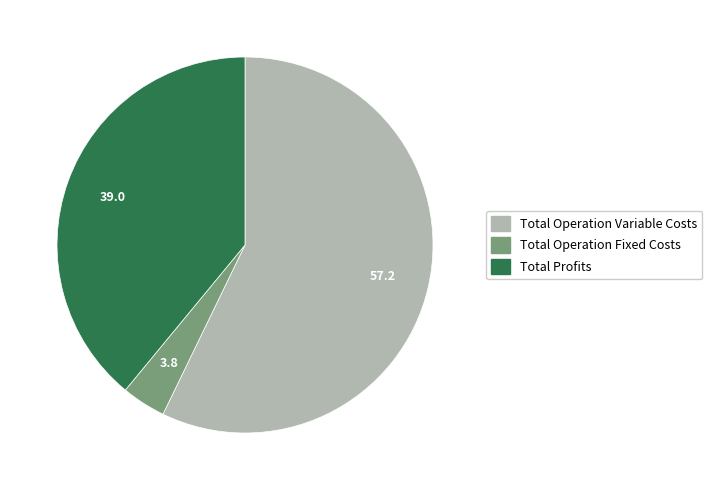

The Total Profits slice represents 39% of the pie. True or false?

True